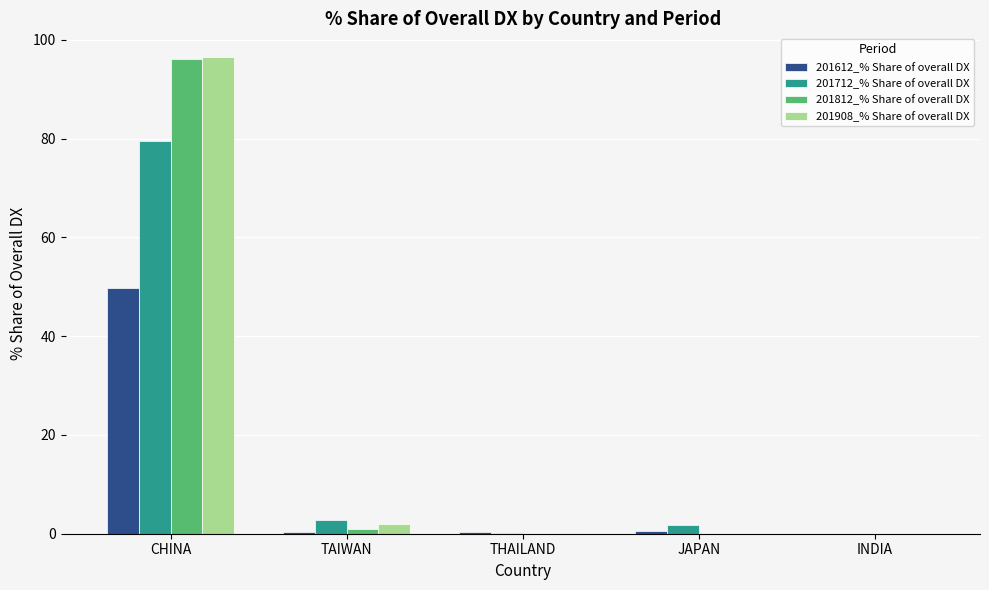

What is the difference between the 201612_% Share of overall DX values at INDIA and CHINA?

49.7